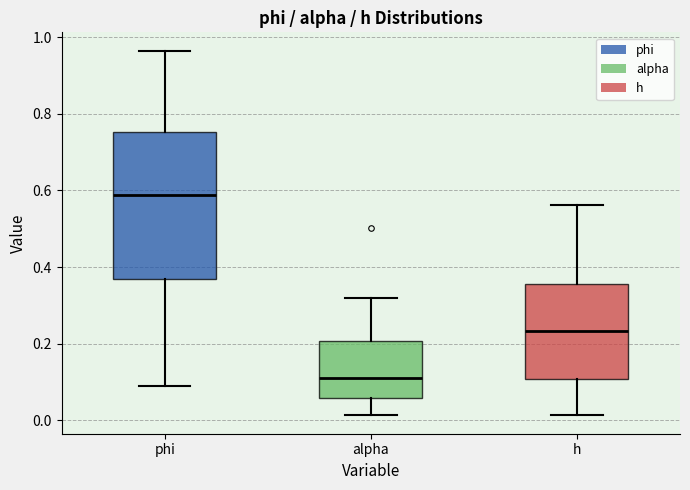

Where is the upper edge of the box for alpha on the y-axis? The values are not printed on the chart, so give them approximately, as read against the axis.

0.20